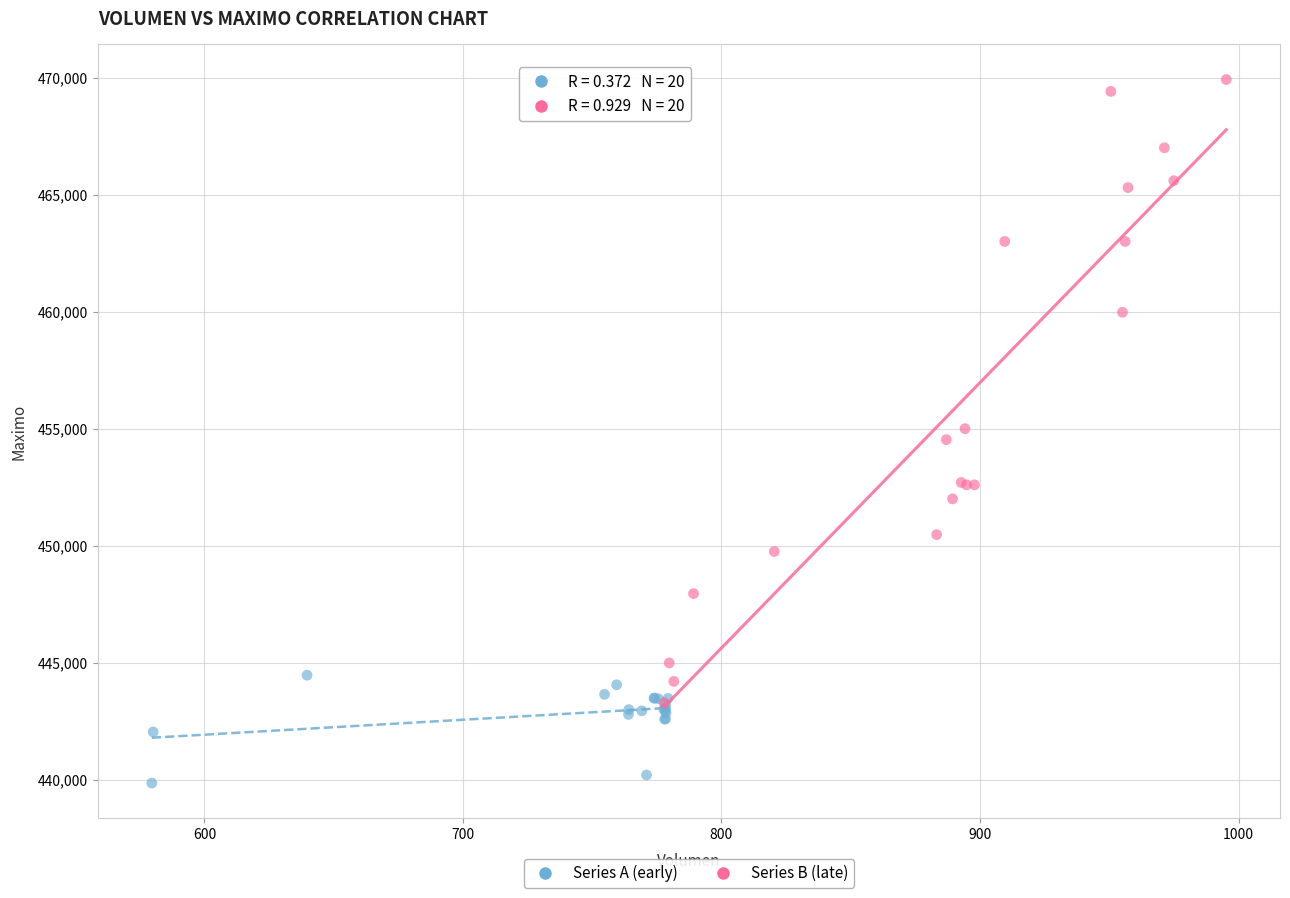

What are all the series names shown in the legend?

Series A (early), Series B (late)